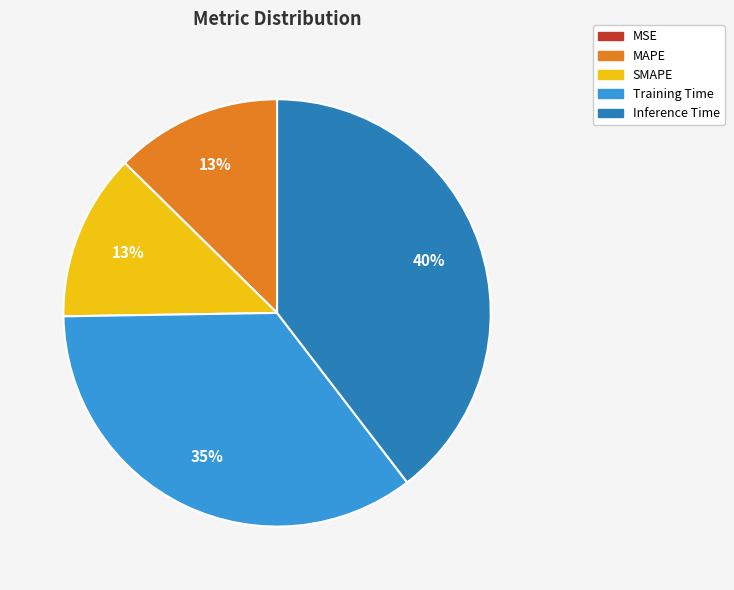

Is it true that Training Time is 35% of the pie?

True